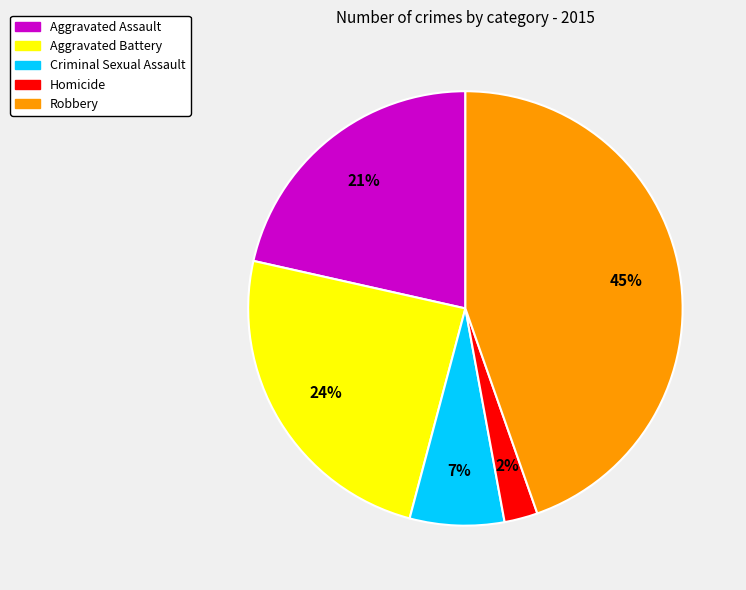

Count the number of slices in the pie.

5